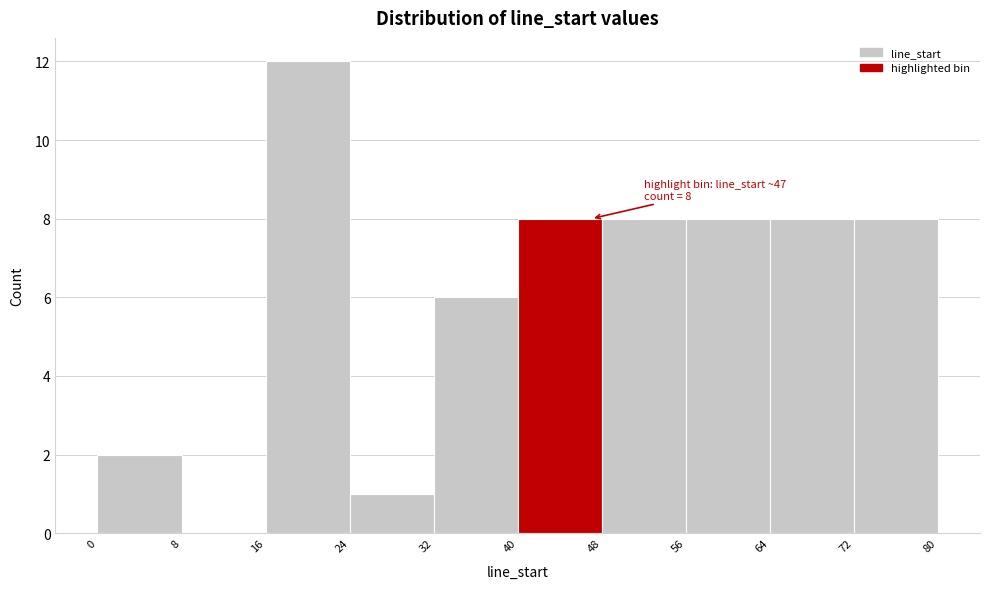

Over which range of the x-axis is the bar tallest?

16 to 24